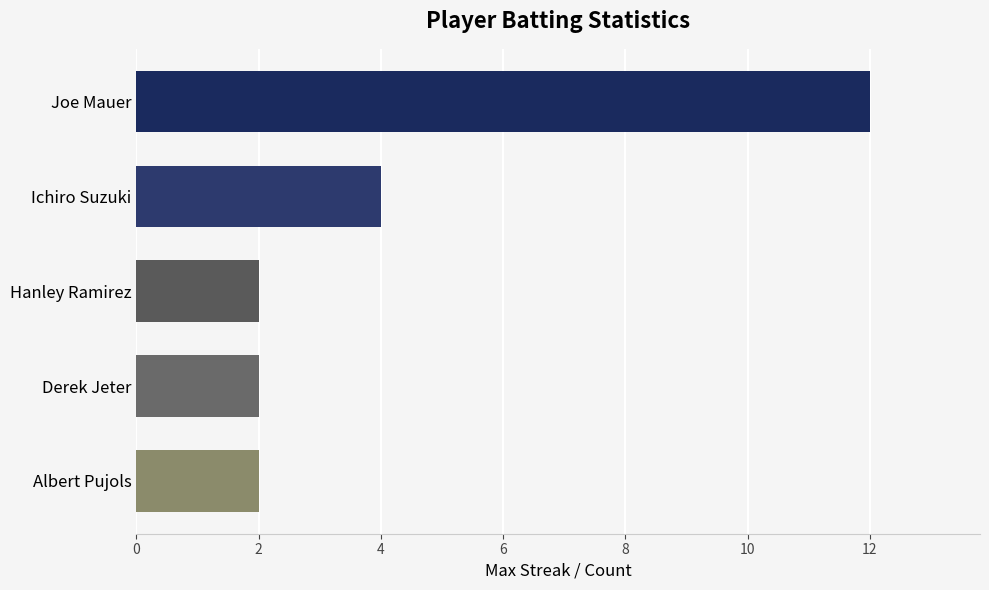

How many categories are shown in the chart?

5